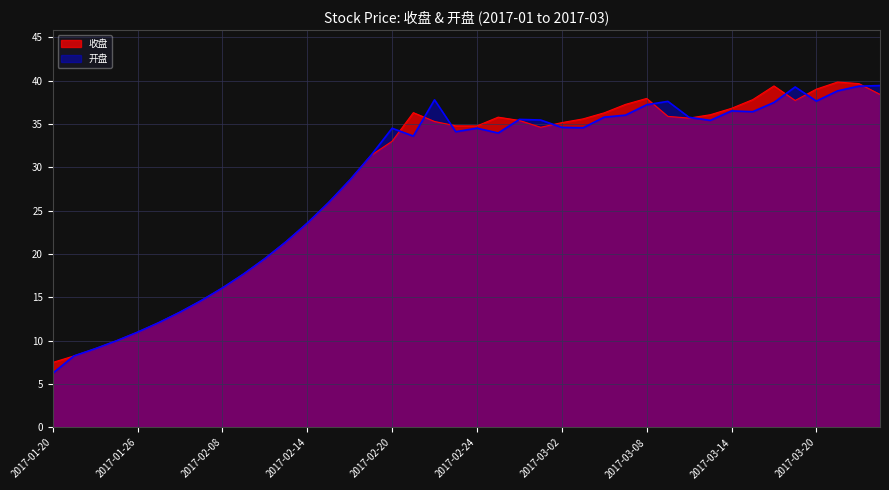

True or false: 开盘 and 收盘 cross at least once.

True